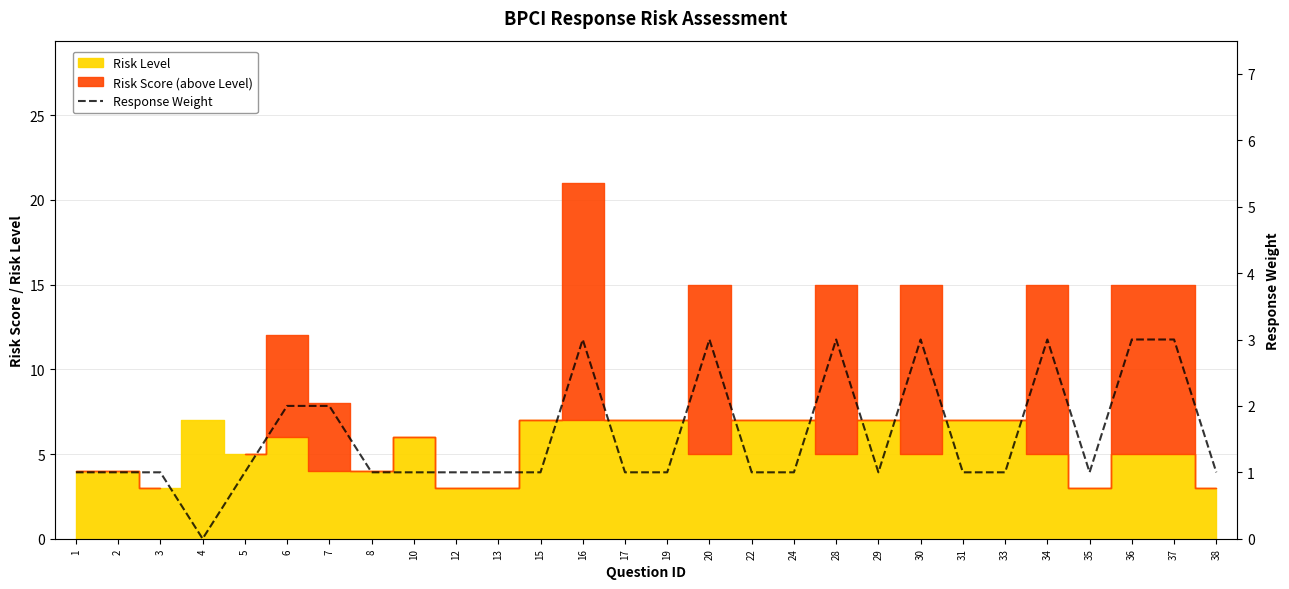

Which has a higher value, 19 or 22?

19